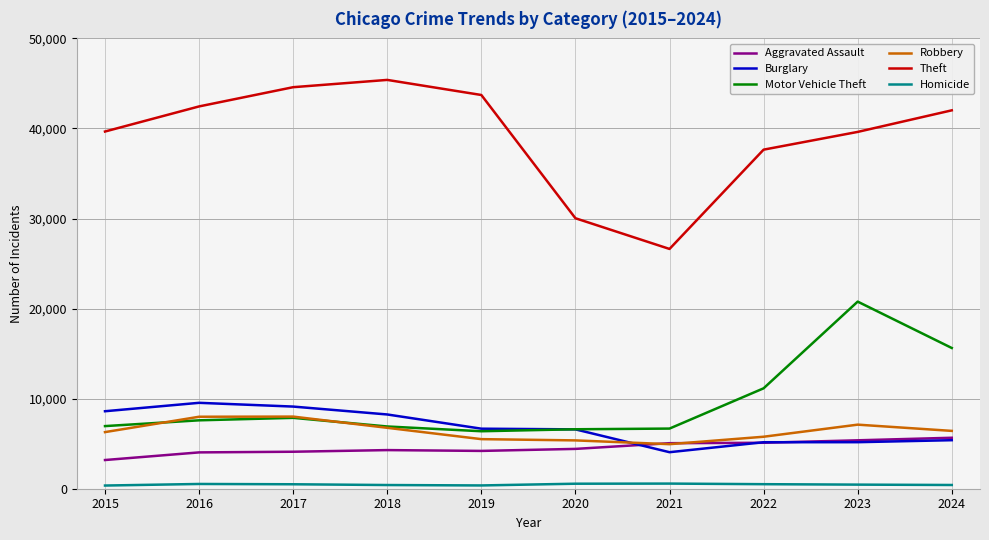

What is the difference between the maximum and second lowest values in the Burglary series?

4375